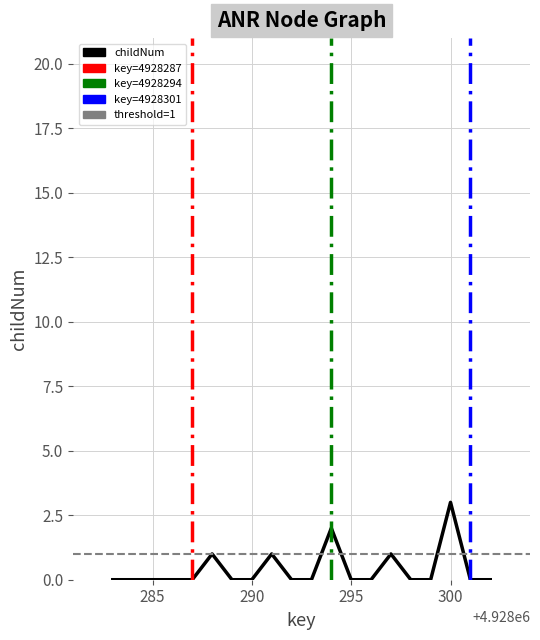

How many points are higher than both their immediate neighbors (excluding endpoints)?

5